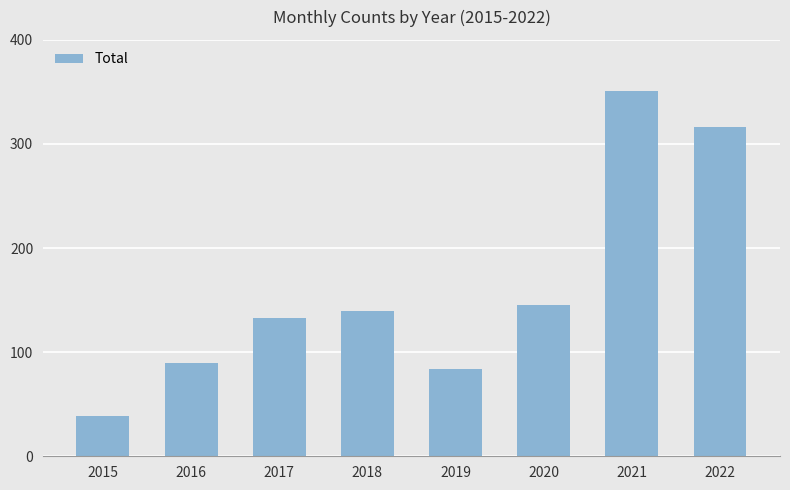

Between 2016 and 2021, which is larger?

2021